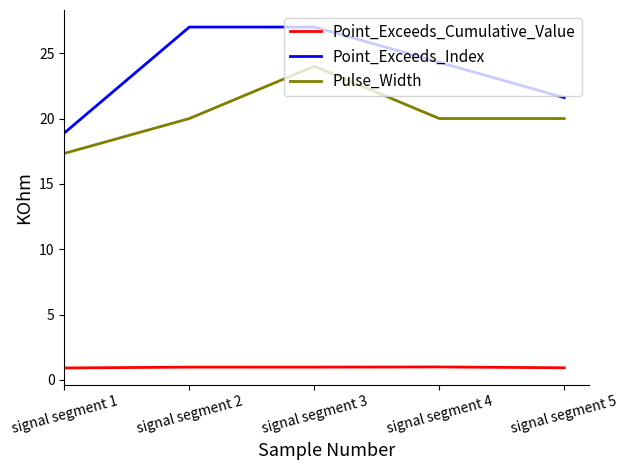

Is it true that Pulse_Width equals 24.0 at signal segment 3?

True